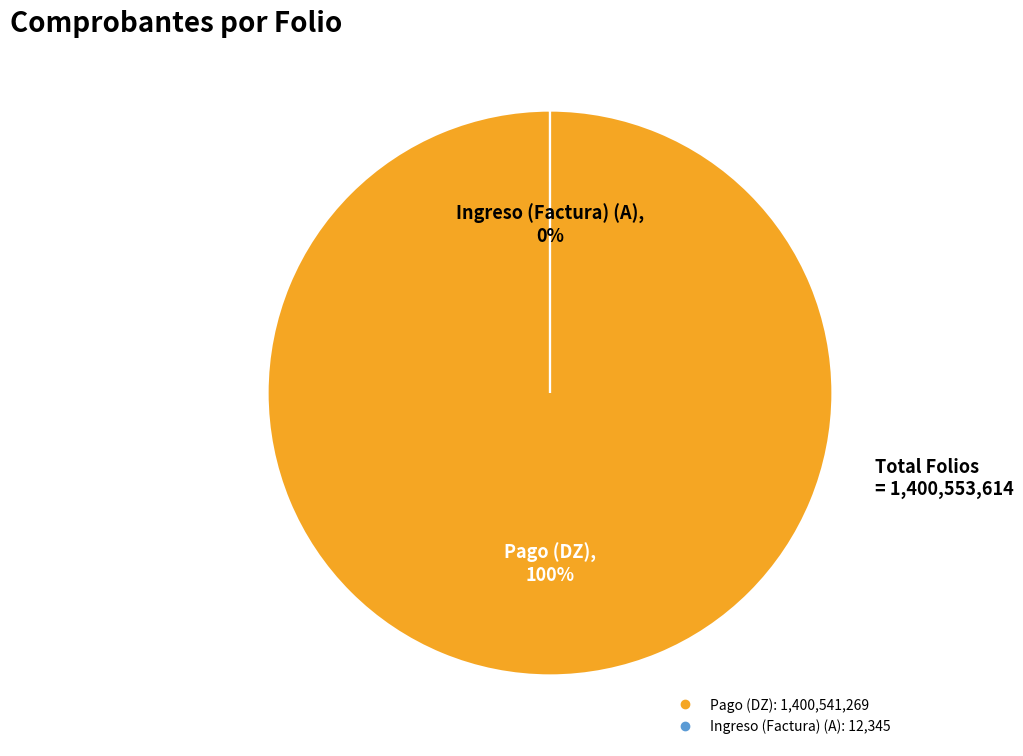

Which slice is the largest?

Pago (DZ)